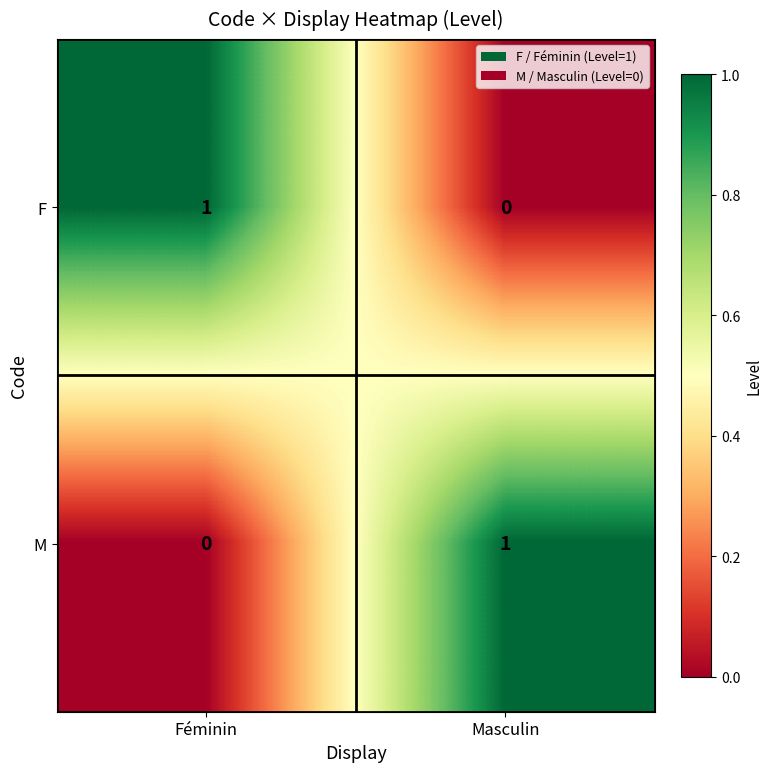

True or false: M has a value of 1 at Masculin.

True